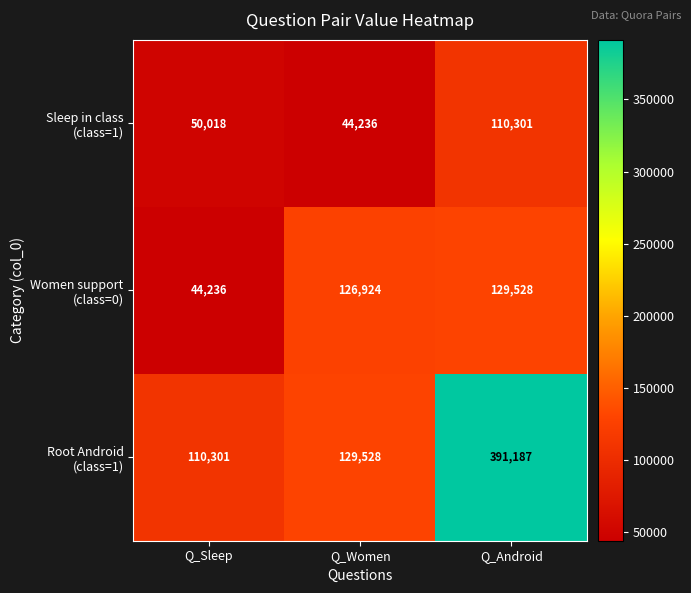

What is the difference between the highest and lowest values at Q_Women?

85292